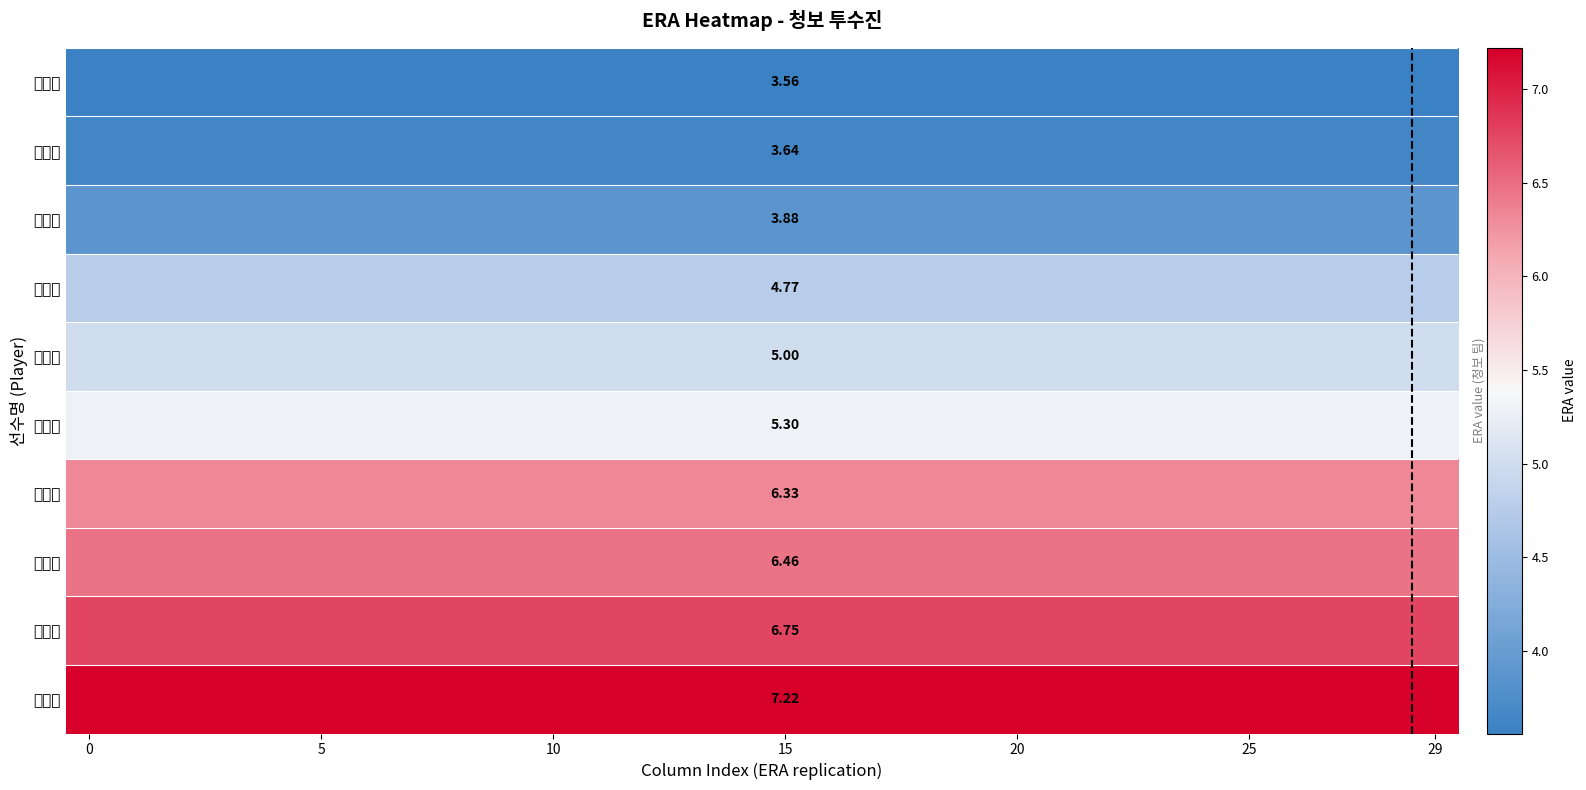

Which series has the largest total across all categories?

박정후